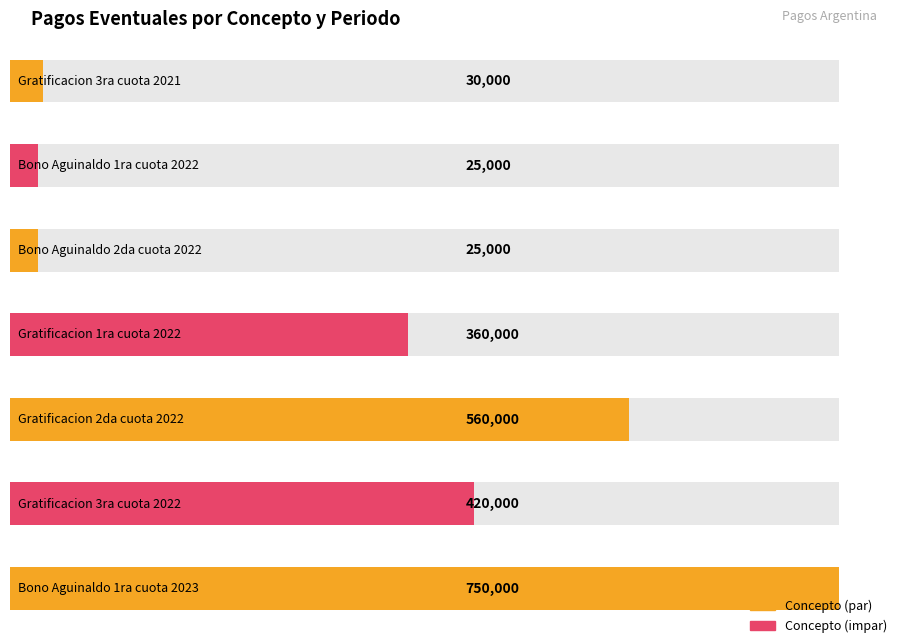

Between Bono Aguinaldo 2da cuota 2022 and Gratificacion 3ra cuota 2021, which is larger?

Gratificacion 3ra cuota 2021